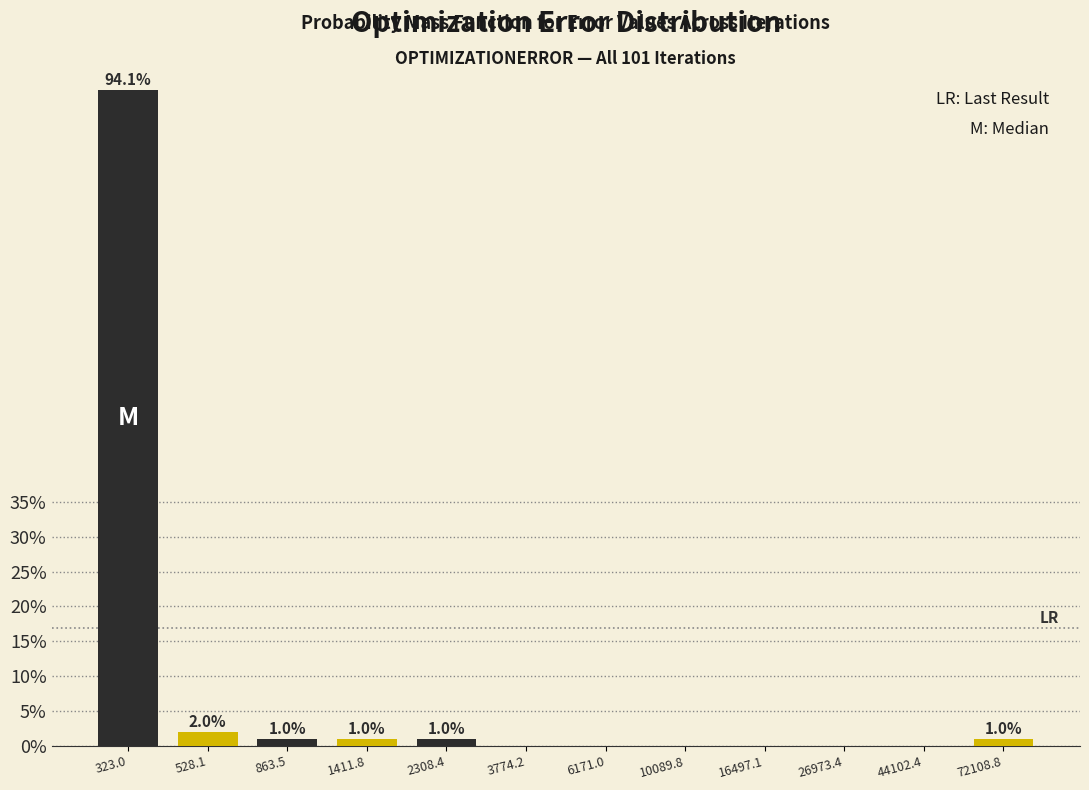

Reading left to right, list all the values displayed in this chart.

323.0=94.1	528.1=2.0	863.5=1.0	1411.8=1.0	2308.4=1.0	3774.2=0.0	6171.0=0.0	10089.8=0.0	16497.1=0.0	26973.4=0.0	44102.4=0.0	72108.8=1.0